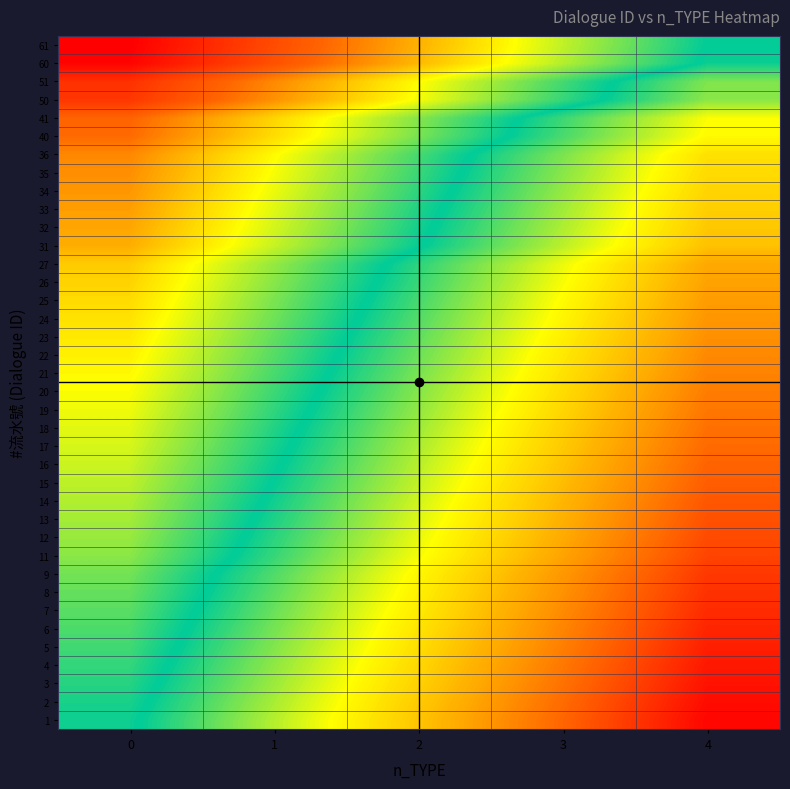

Reading right to left, transcribe all the data shown in this chart.

1: 4=-1.0	3=-0.7	2=-0.5	1=-0.2	0=0.0
2: 4=-1.0	3=-0.7	2=-0.5	1=-0.2	0=0.0
3: 4=-1.0	3=-0.7	2=-0.5	1=-0.2	0=0.0
4: 4=-0.9	3=-0.7	2=-0.4	1=-0.2	0=0.1
5: 4=-0.9	3=-0.7	2=-0.4	1=-0.2	0=0.1
6: 4=-0.9	3=-0.7	2=-0.4	1=-0.2	0=0.1
7: 4=-0.9	3=-0.6	2=-0.4	1=-0.1	0=0.1
8: 4=-0.9	3=-0.6	2=-0.4	1=-0.1	0=0.1
9: 4=-0.9	3=-0.6	2=-0.4	1=-0.1	0=0.1
11: 4=-0.8	3=-0.6	2=-0.3	1=-0.1	0=0.2
12: 4=-0.8	3=-0.6	2=-0.3	1=-0.1	0=0.2
13: 4=-0.8	3=-0.5	2=-0.3	1=-0.0	0=0.2
14: 4=-0.8	3=-0.5	2=-0.3	1=-0.0	0=0.2
15: 4=-0.8	3=-0.5	2=-0.3	1=-0.0	0=0.2
16: 4=-0.7	3=-0.5	2=-0.2	1=0.0	0=0.3
17: 4=-0.7	3=-0.5	2=-0.2	1=0.0	0=0.3
18: 4=-0.7	3=-0.5	2=-0.2	1=0.0	0=0.3
19: 4=-0.7	3=-0.4	2=-0.2	1=0.1	0=0.3
20: 4=-0.7	3=-0.4	2=-0.2	1=0.1	0=0.3
21: 4=-0.7	3=-0.4	2=-0.2	1=0.1	0=0.3
22: 4=-0.6	3=-0.4	2=-0.1	1=0.1	0=0.4
23: 4=-0.6	3=-0.4	2=-0.1	1=0.1	0=0.4
24: 4=-0.6	3=-0.4	2=-0.1	1=0.1	0=0.4
25: 4=-0.6	3=-0.3	2=-0.1	1=0.2	0=0.4
26: 4=-0.6	3=-0.3	2=-0.1	1=0.2	0=0.4
27: 4=-0.6	3=-0.3	2=-0.1	1=0.2	0=0.4
31: 4=-0.5	3=-0.2	2=0.0	1=0.3	0=0.5
32: 4=-0.5	3=-0.2	2=0.0	1=0.3	0=0.5
33: 4=-0.5	3=-0.2	2=0.0	1=0.3	0=0.5
34: 4=-0.4	3=-0.2	2=0.1	1=0.3	0=0.6
35: 4=-0.4	3=-0.2	2=0.1	1=0.3	0=0.6
36: 4=-0.4	3=-0.2	2=0.1	1=0.3	0=0.6
40: 4=-0.3	3=-0.1	2=0.2	1=0.4	0=0.7
41: 4=-0.3	3=-0.1	2=0.2	1=0.4	0=0.7
50: 4=-0.2	3=0.1	2=0.3	1=0.6	0=0.8
51: 4=-0.2	3=0.1	2=0.3	1=0.6	0=0.8
60: 4=-0.0	3=0.2	2=0.5	1=0.7	0=1.0
61: 4=0.0	3=0.2	2=0.5	1=0.8	0=1.0